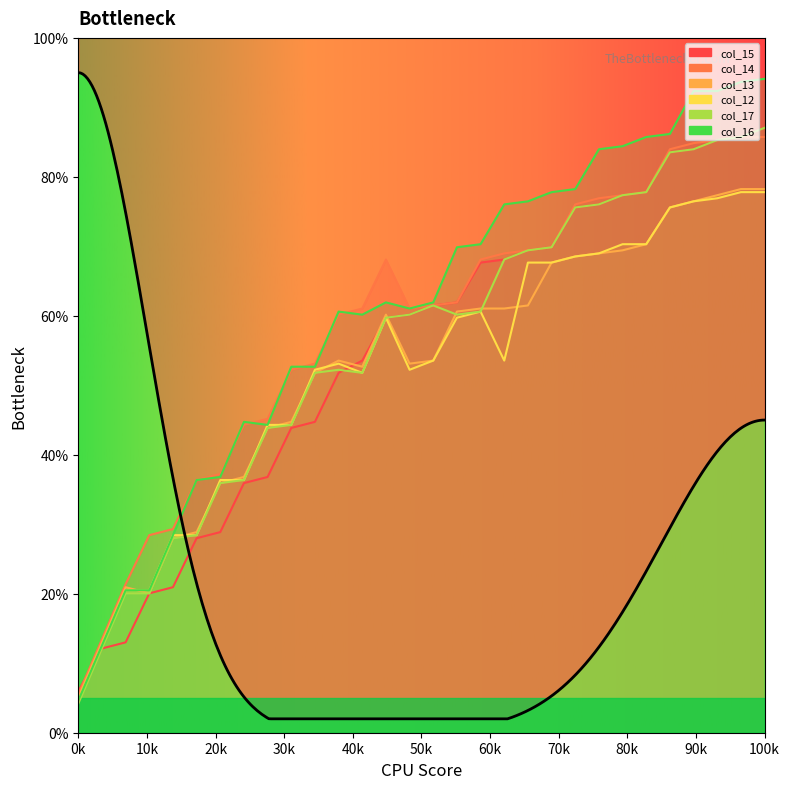

How many values in the col_16 series exceed 61?

17